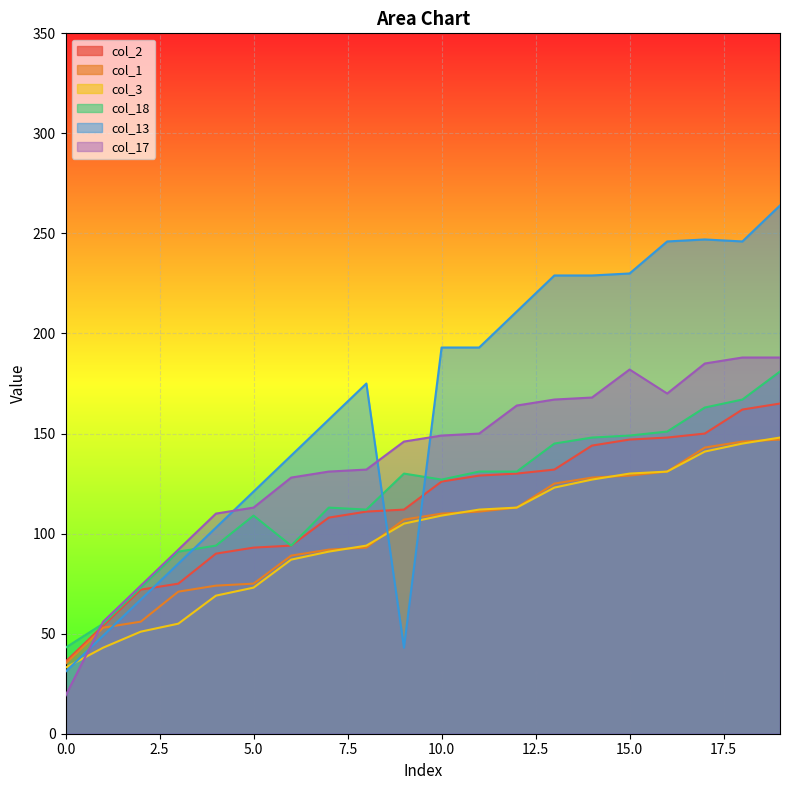

How many categories are shown in the chart?

20